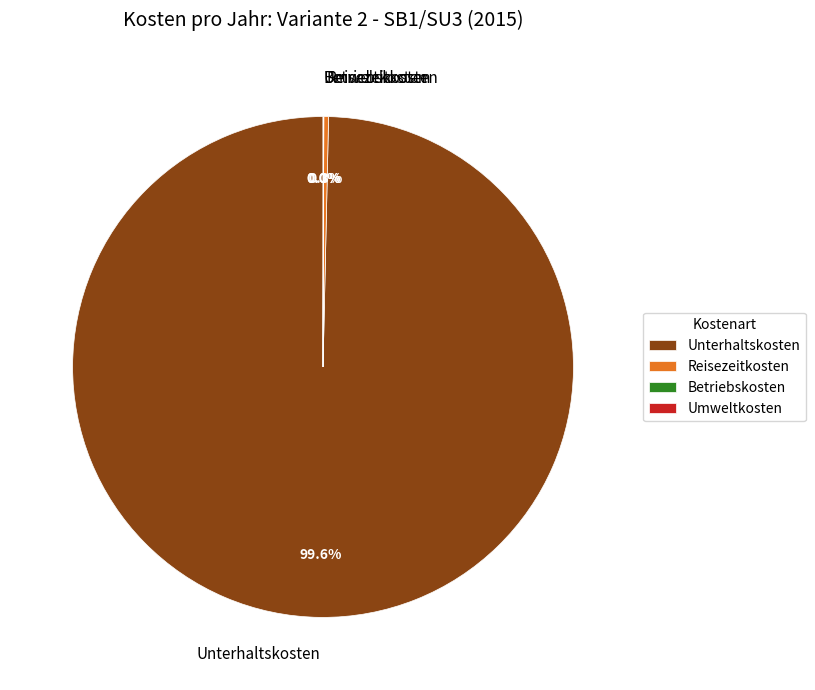

Which slice represents more than half of the pie?

Unterhaltskosten